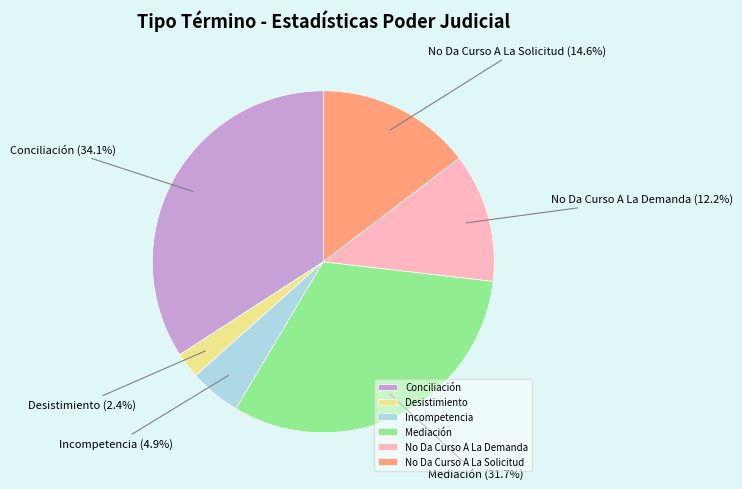

Does Conciliación represent more than half of the total?

No